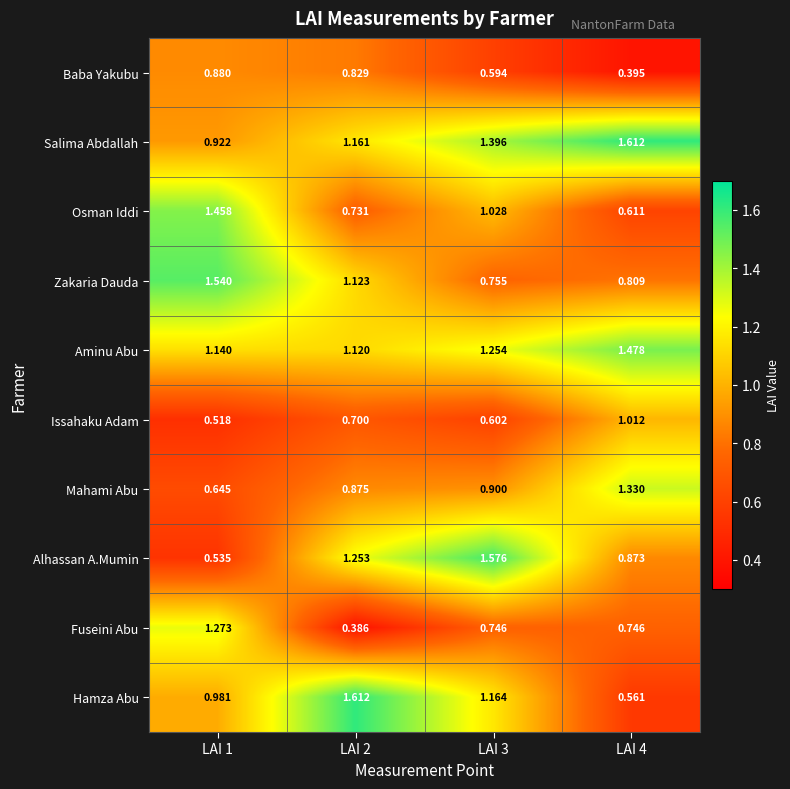

At LAI 4, list the series in order from smallest to largest.

Baba Yakubu, Hamza Abu, Osman Iddi, Fuseini Abu, Zakaria Dauda, Alhassan A.Mumin, Issahaku Adam, Mahami Abu, Aminu Abu, Salima Abdallah